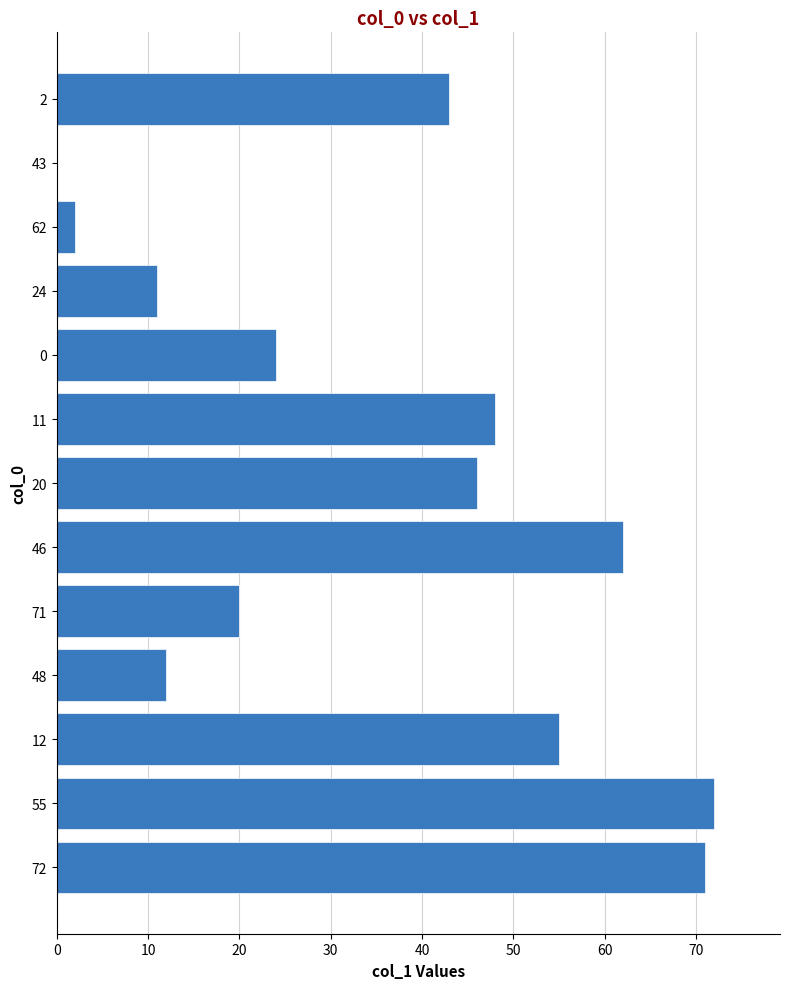

How many data points does each series have?

13